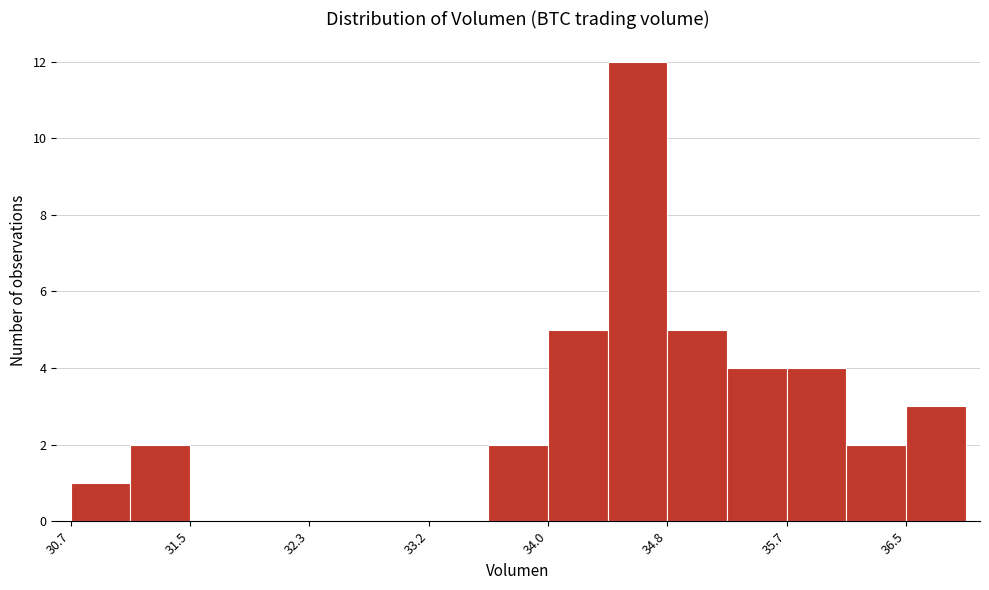

Which range on the x-axis has the tallest bar?

34.4 to 34.8